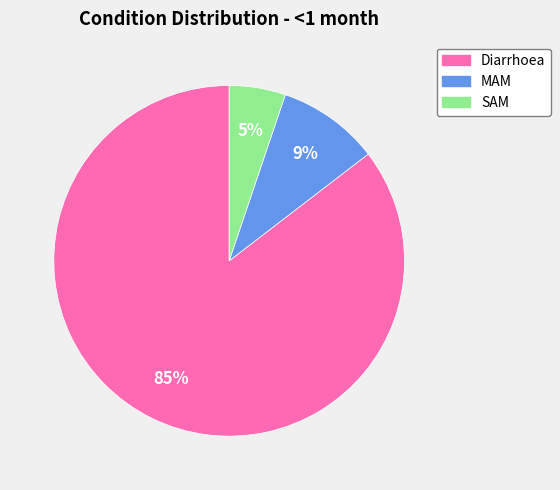

Which has a higher value, MAM or Diarrhoea?

Diarrhoea